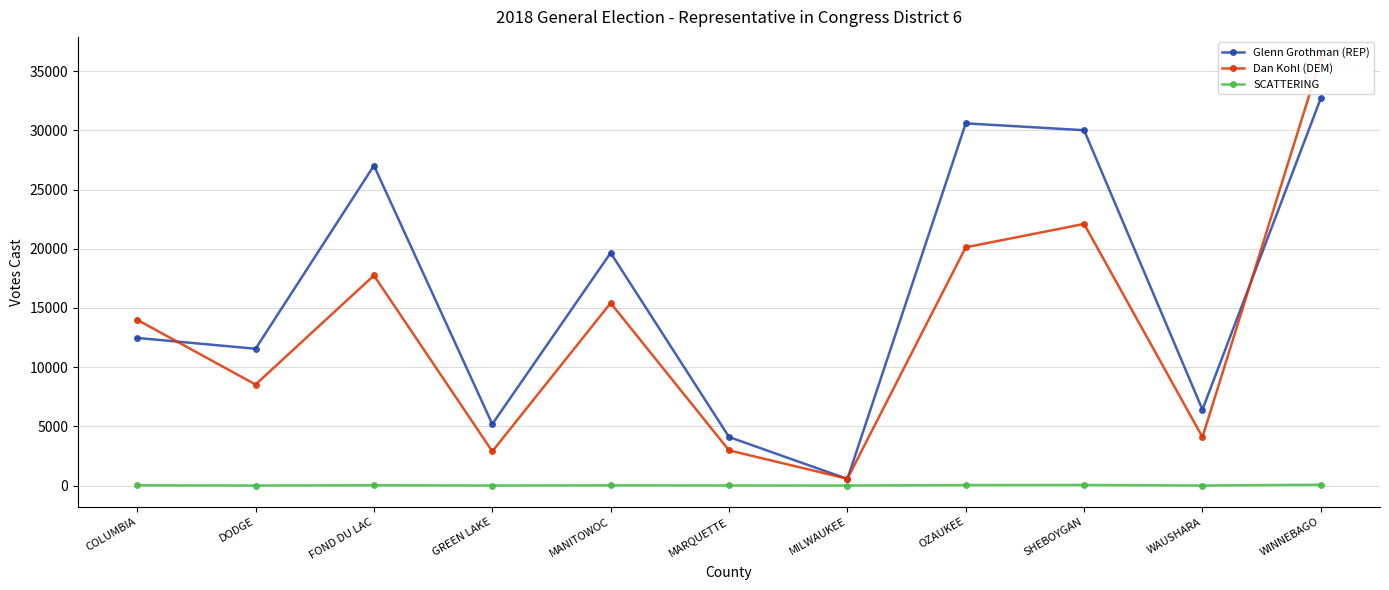

At which category is the sum across all series the highest?

WINNEBAGO